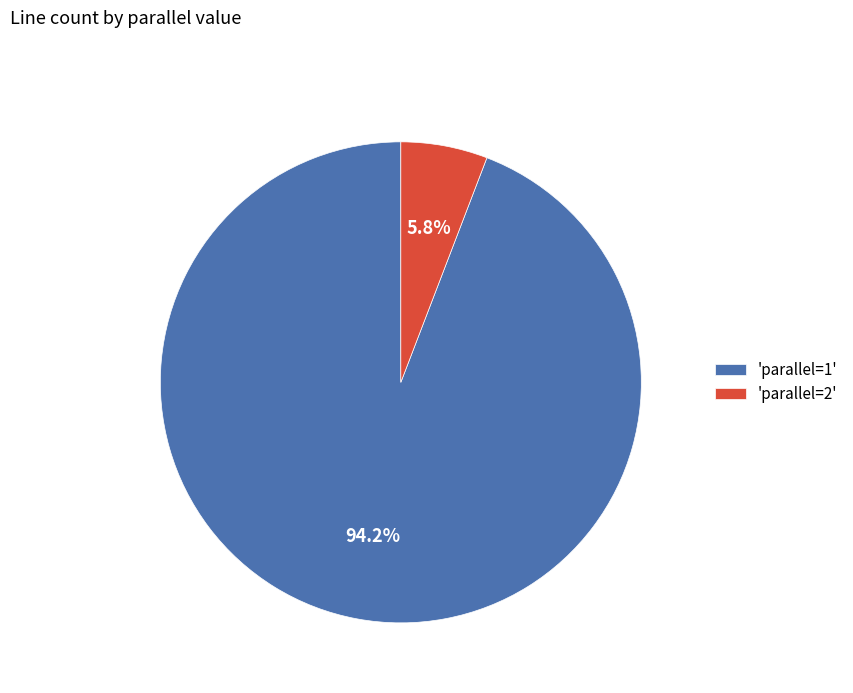

Rank the categories by value from lowest to highest.

'parallel=2', 'parallel=1'